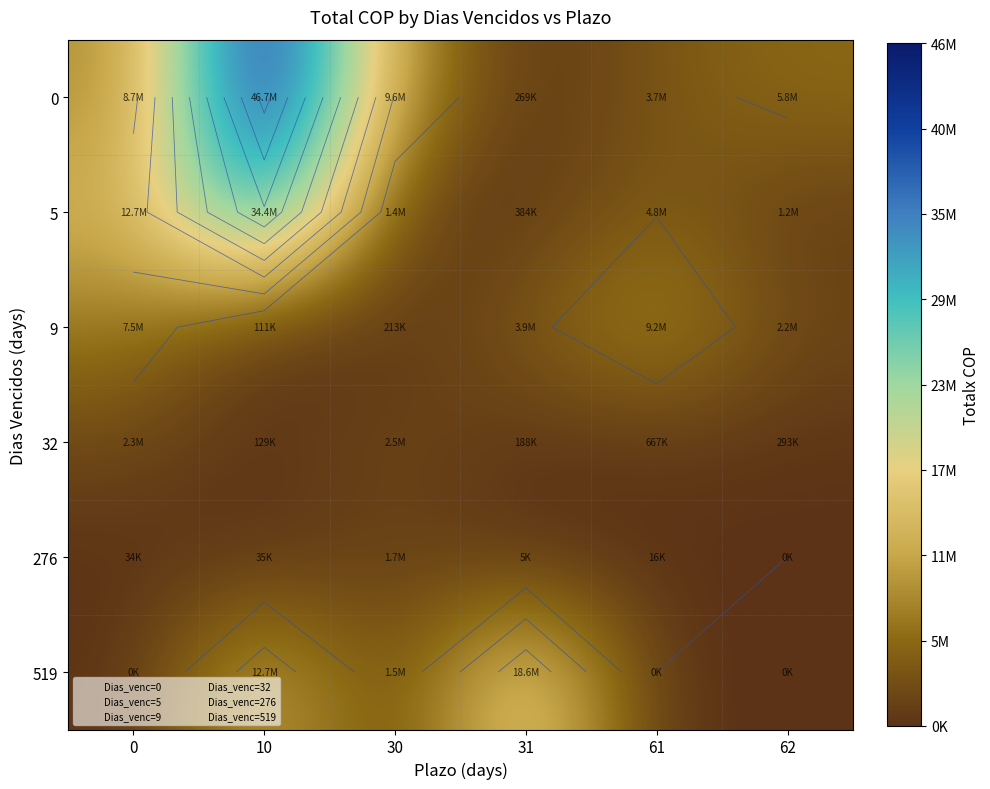

At which category does the chart reach its minimum across all series?

62